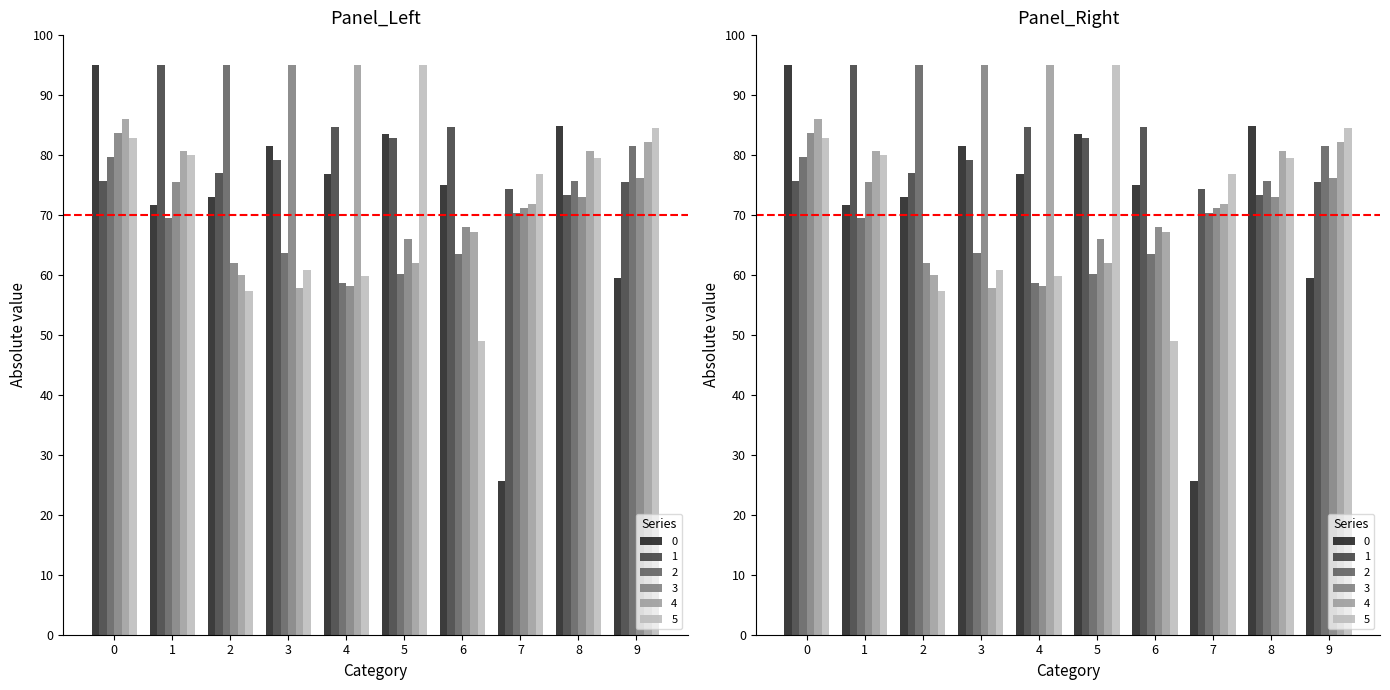

What is the sum of the 0 values at 5 and 7?

109.1